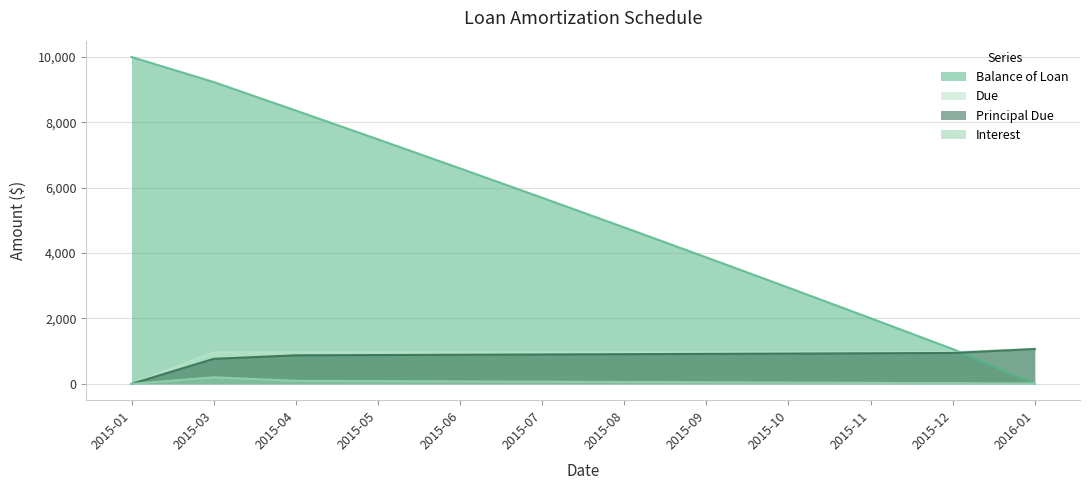

At which label does Principal Due reach its minimum?

2015-01